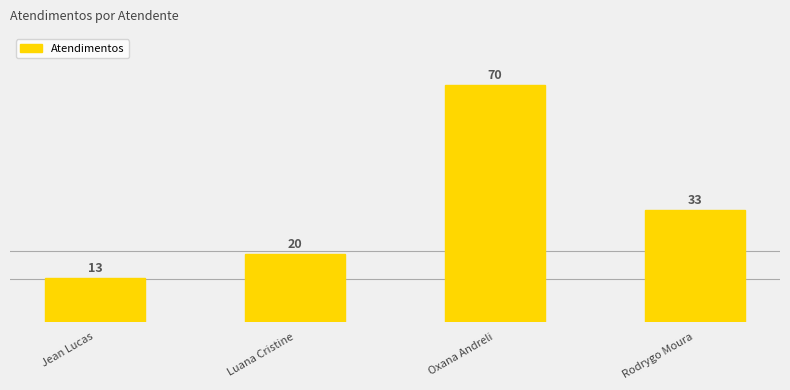

What is the label of the 2nd bar from the right?

Oxana Andreli